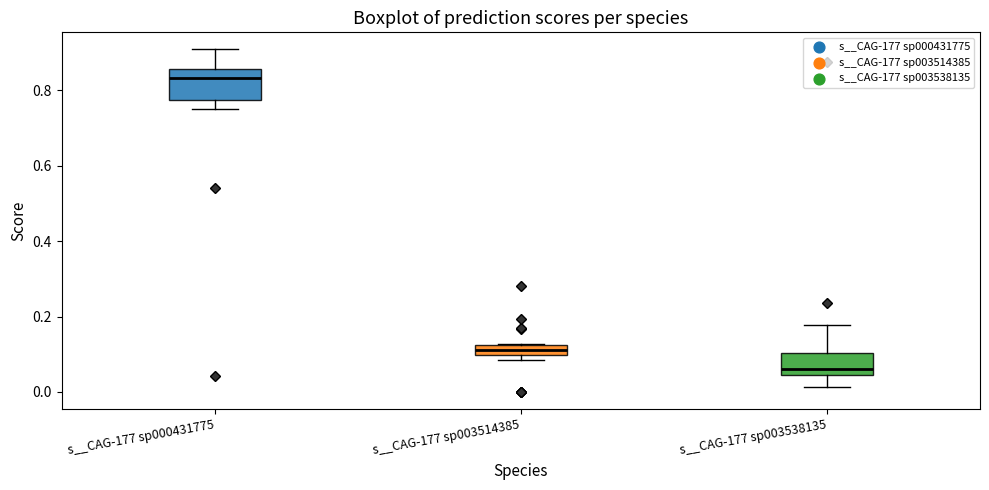

Which box's median line is the lowest?

s__CAG-177 sp003538135